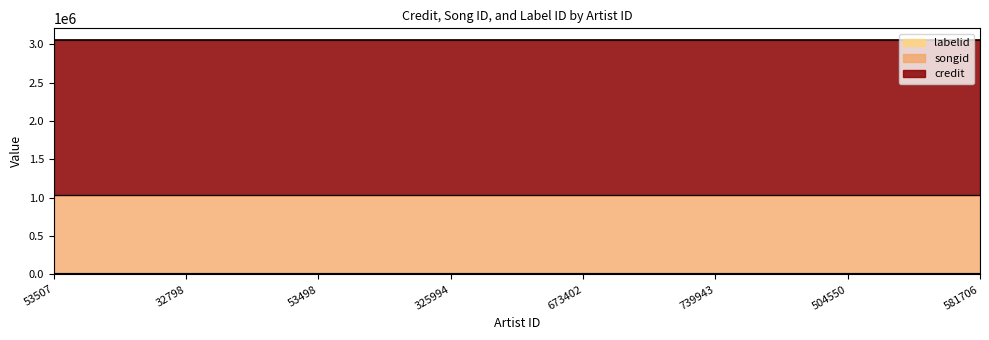

Count the number of categories in the chart.

8